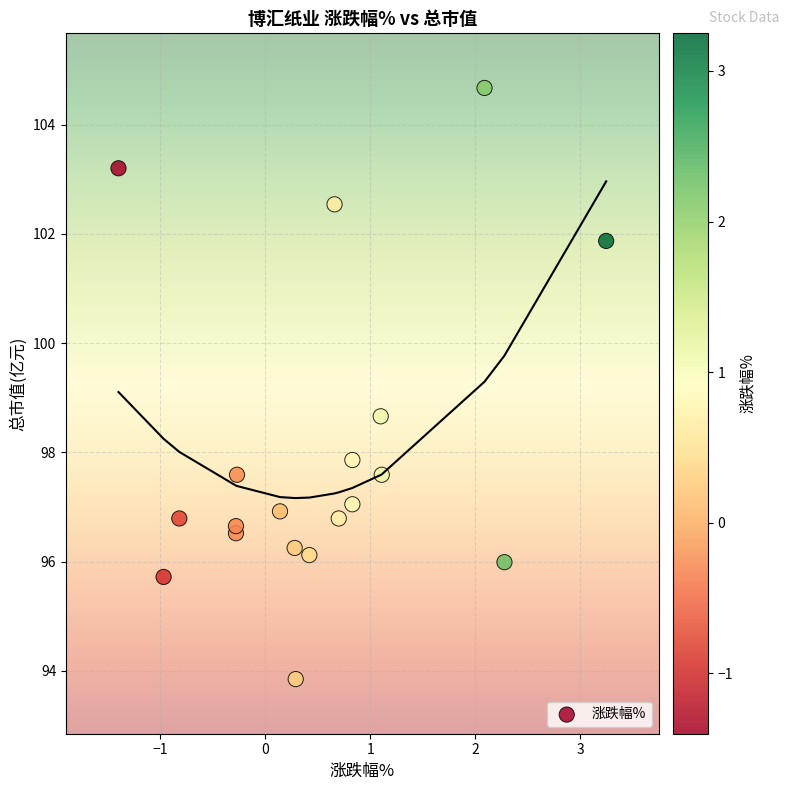

What Y value in the scatter plot is closest to 99?

98.7